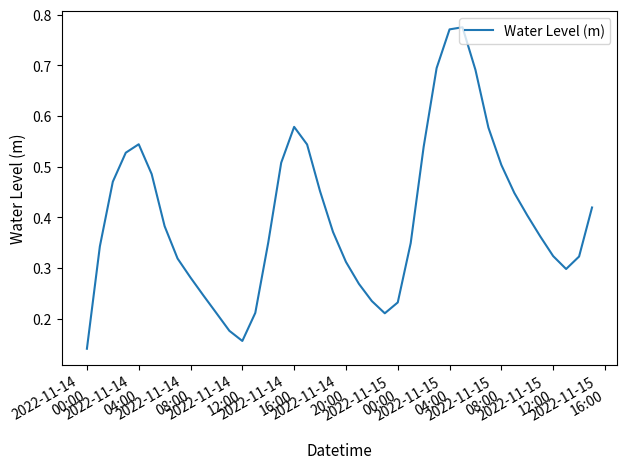

Does the chart have visible grid lines?

No